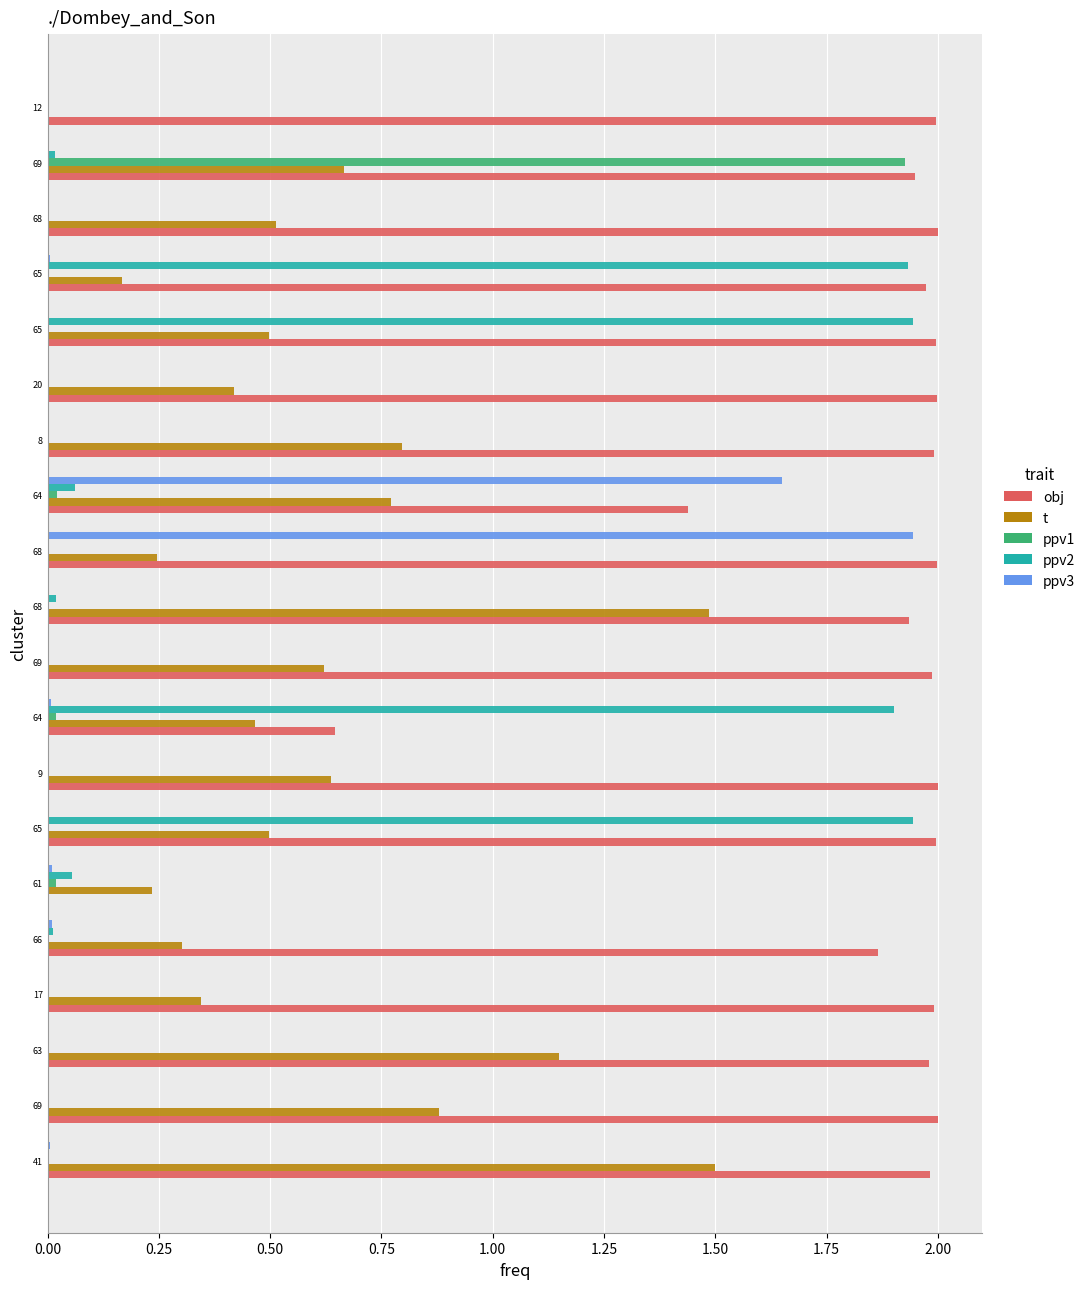

What are all the series names shown in the legend?

obj, t, ppv1, ppv2, ppv3